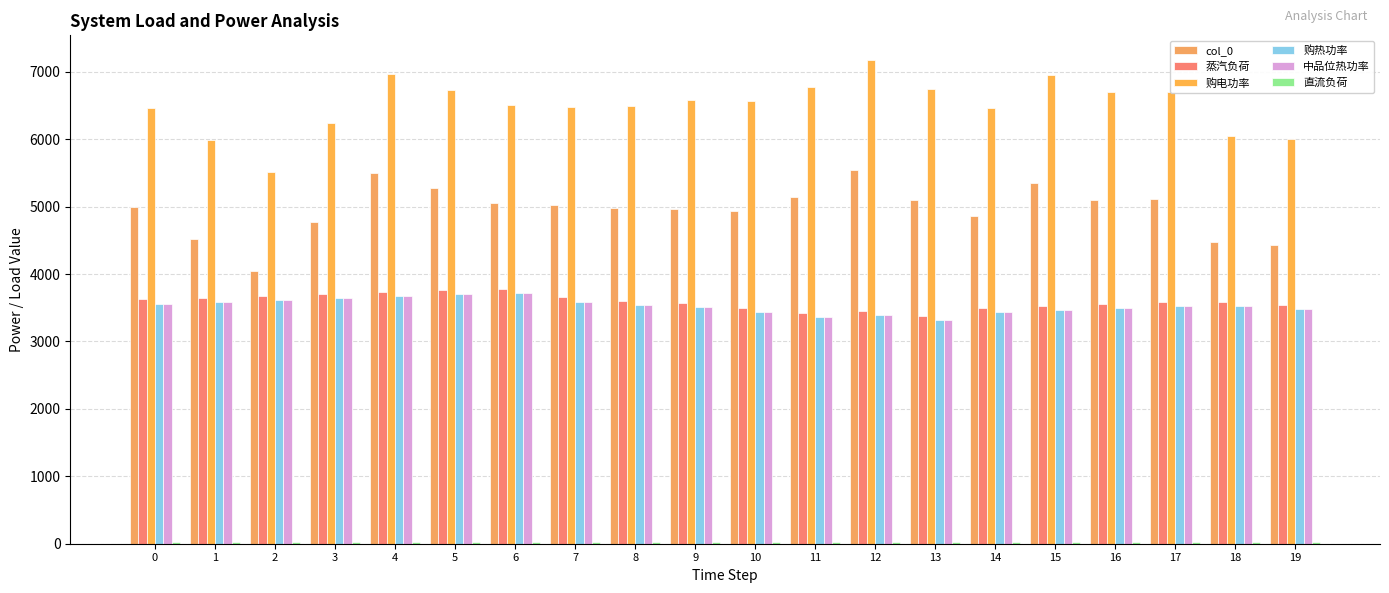

Where is col_0 nearest to the value 4800?

3